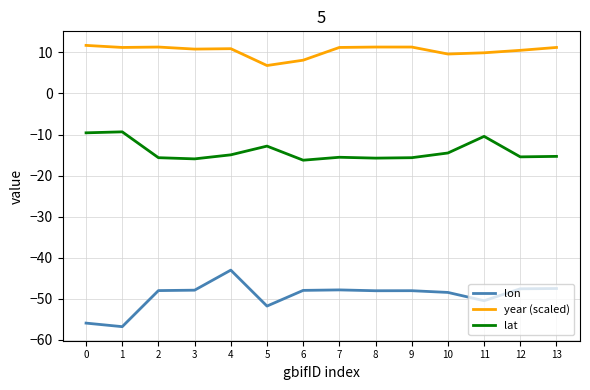

What is the spread (max minus min) of values at 8?

59.3